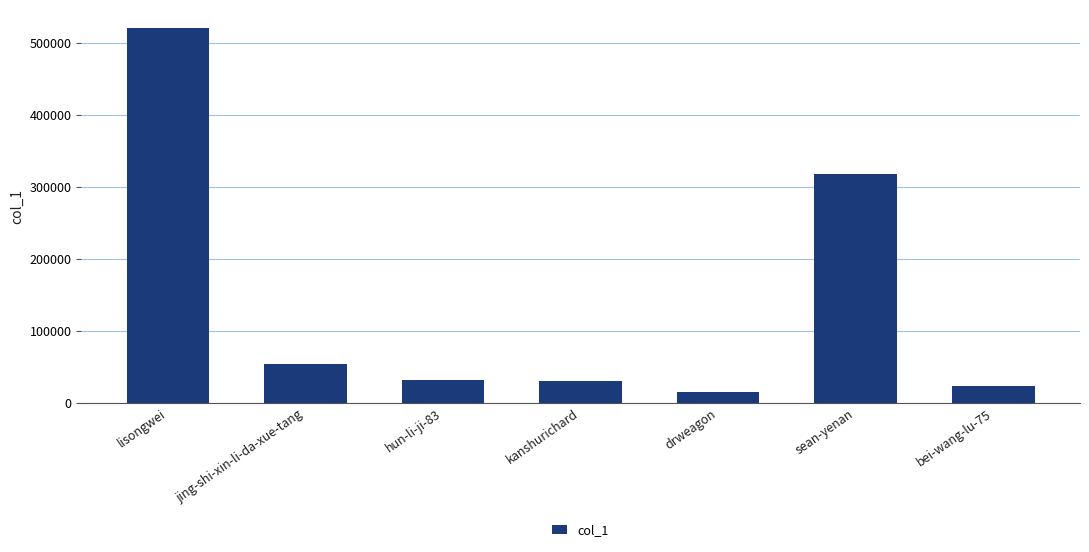

What is the greatest value displayed?

520535